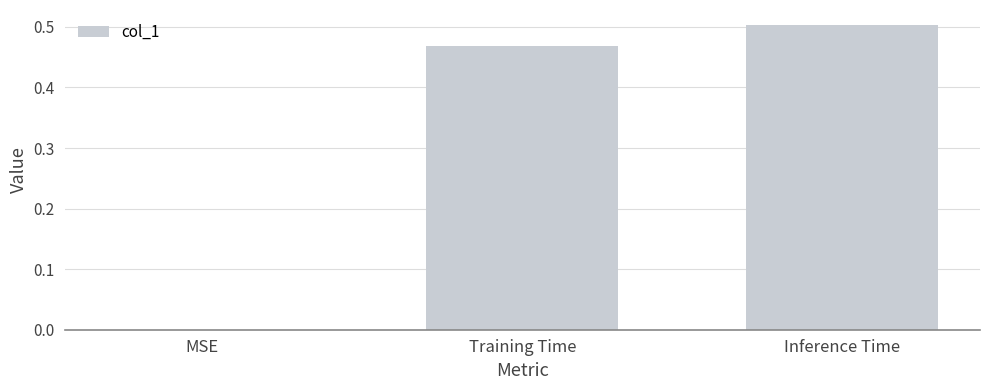

The value at Inference Time is 0.3. True or false?

False